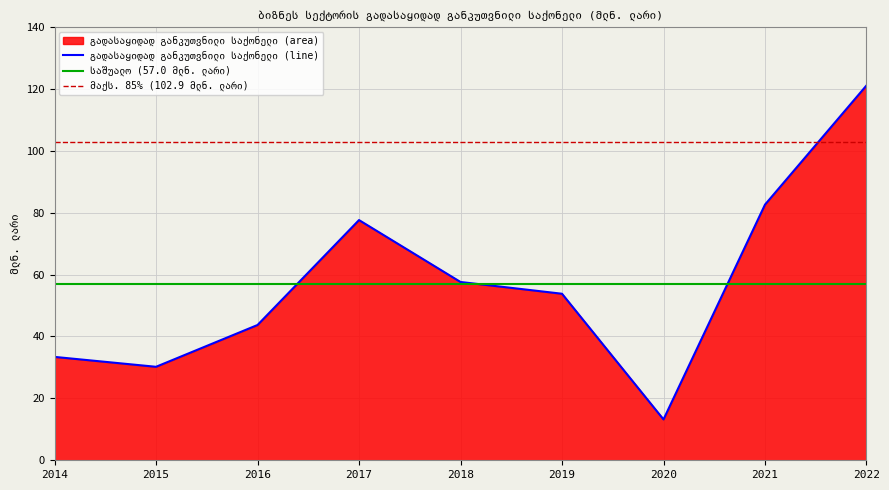

Between 2019 and 2022, which is larger?

2022